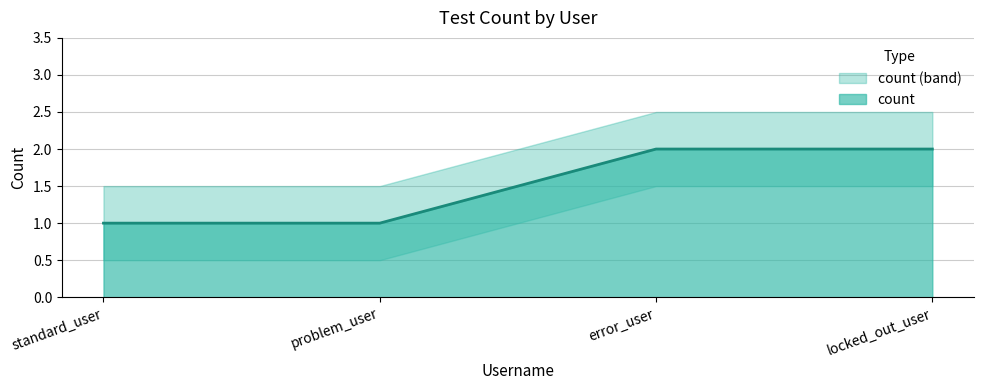

Reading left to right, what are all the values shown in this chart?

1	1	2	2